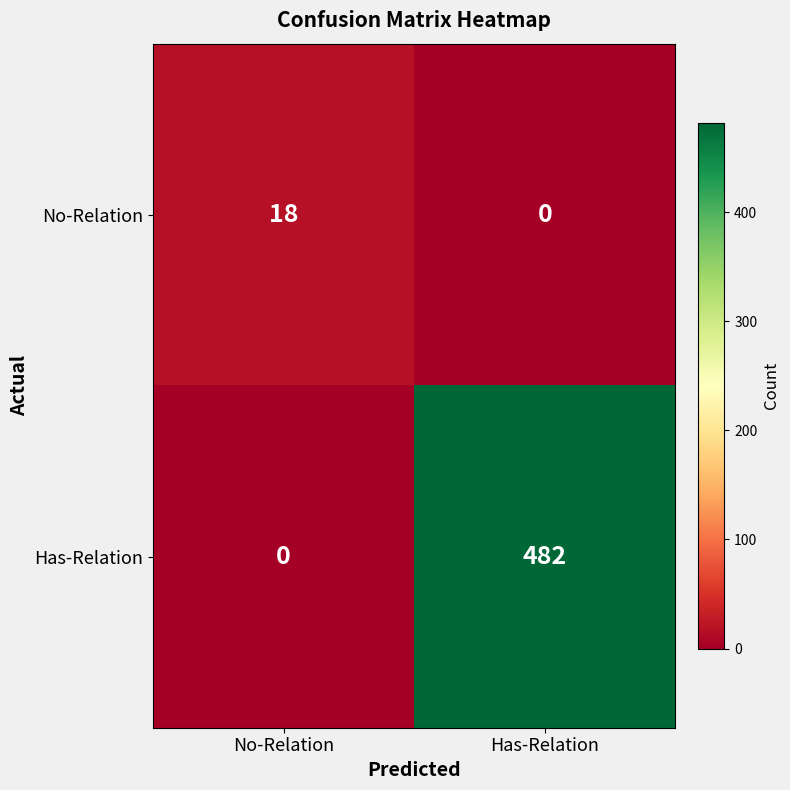

At which label is Has-Relation closest to 241?

No-Relation